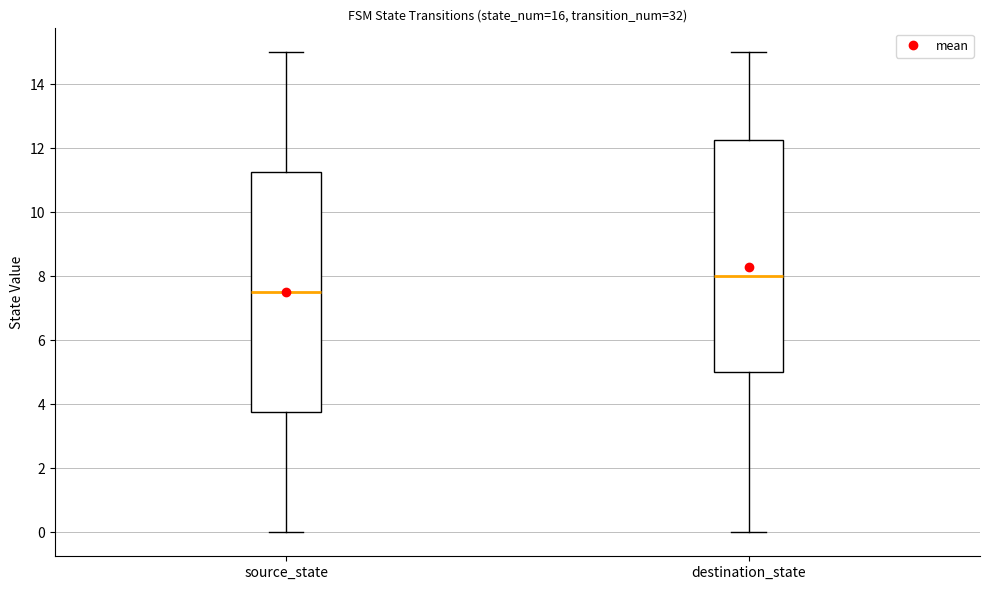

Where does the upper whisker of the box for destination_state end on the y-axis? The values are not printed on the chart, so give them approximately, as read against the axis.

15.0